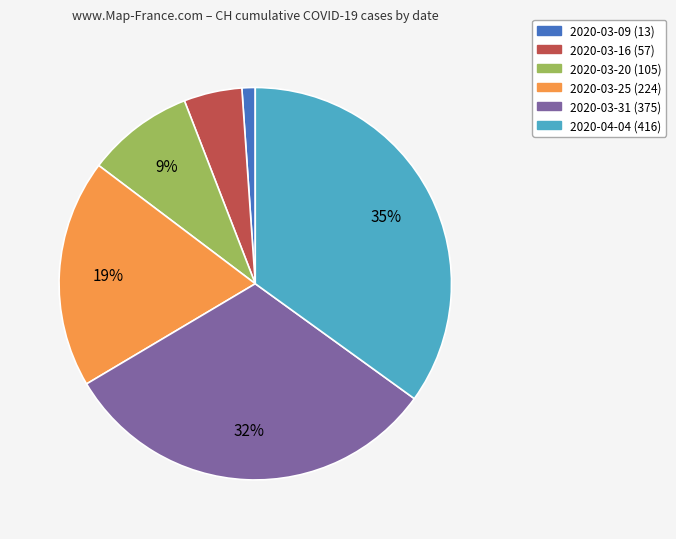

Do 2020-04-04 (416) and 2020-03-09 (13) together represent more than half of the pie?

No